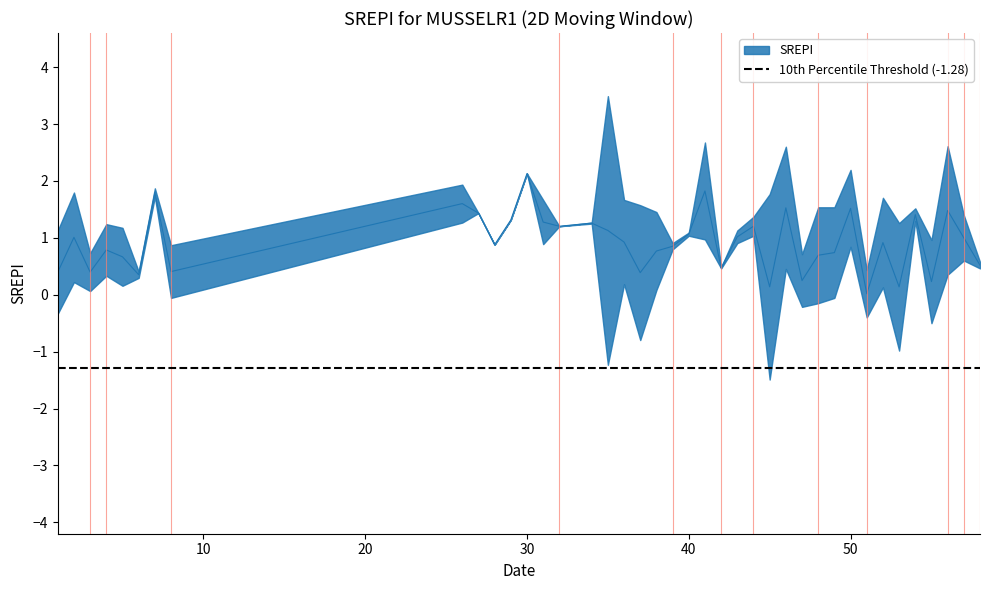

How many data points does each series have?

40